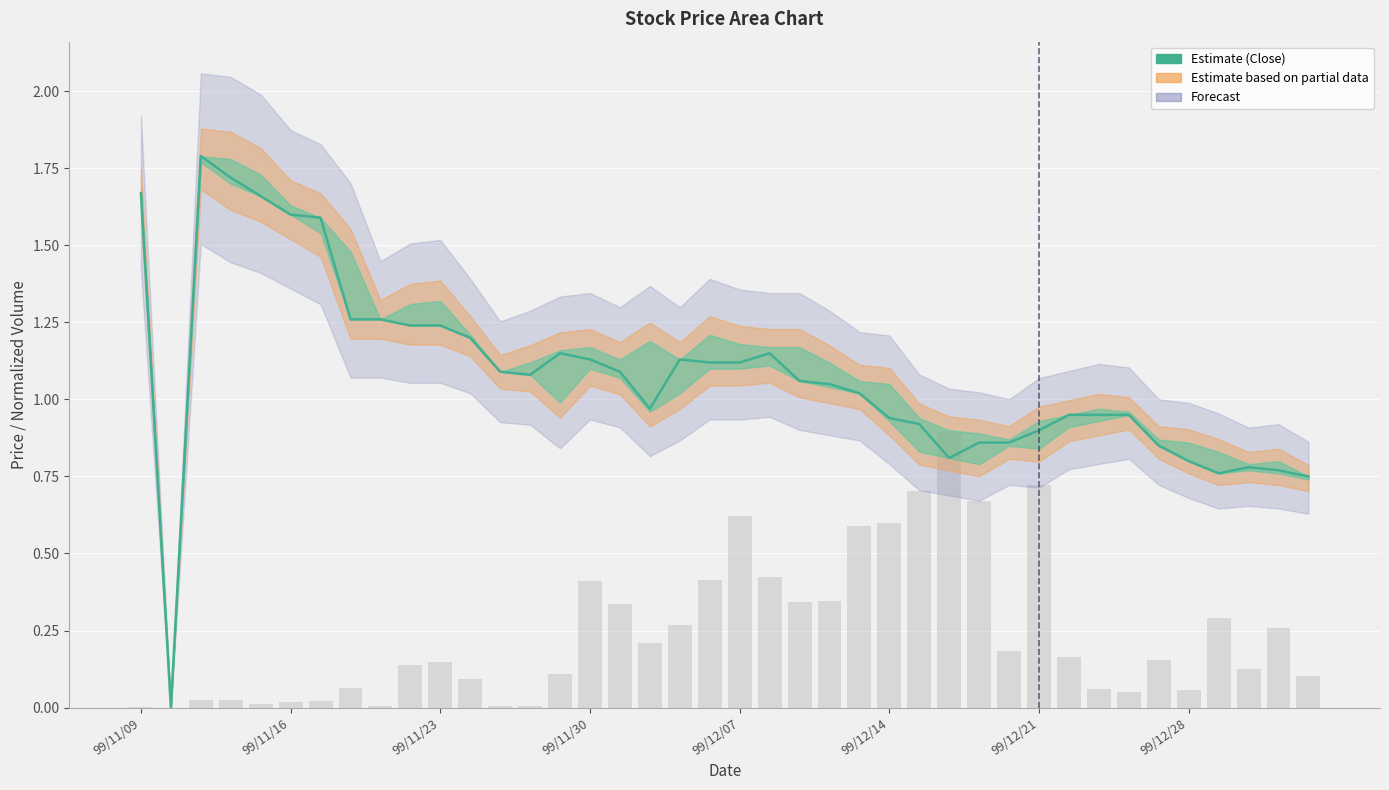

Which series changed the most between 99/12/21 and 26?

Volume (normalized)